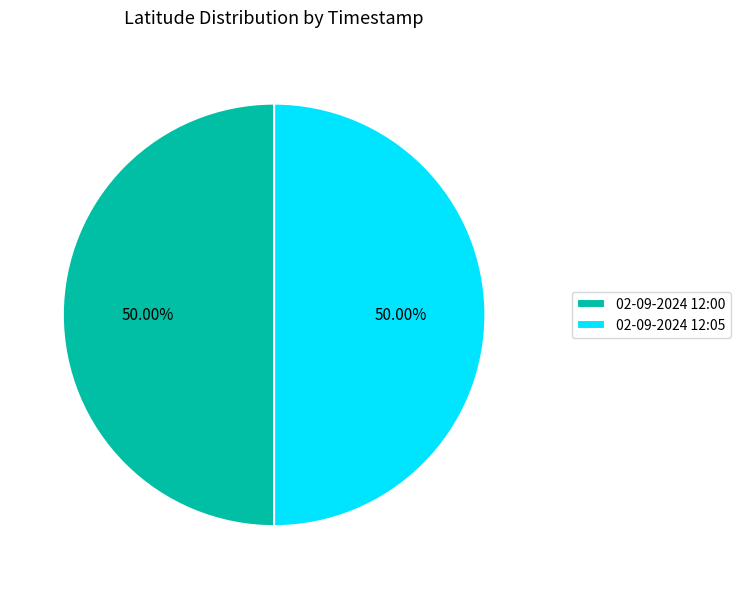

What is the ratio of the value at 02-09-2024 12:00 to the value at 02-09-2024 12:05?

1.0